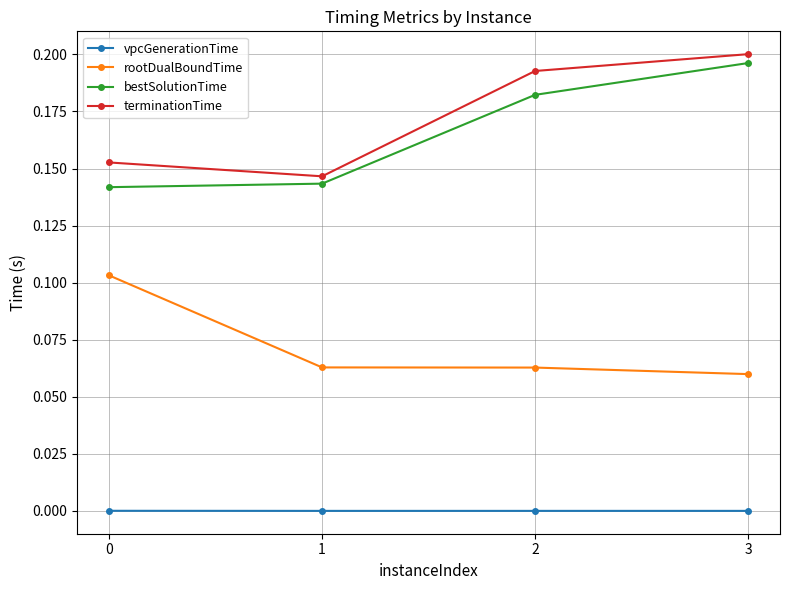

At which category does the chart reach its peak across all series?

3